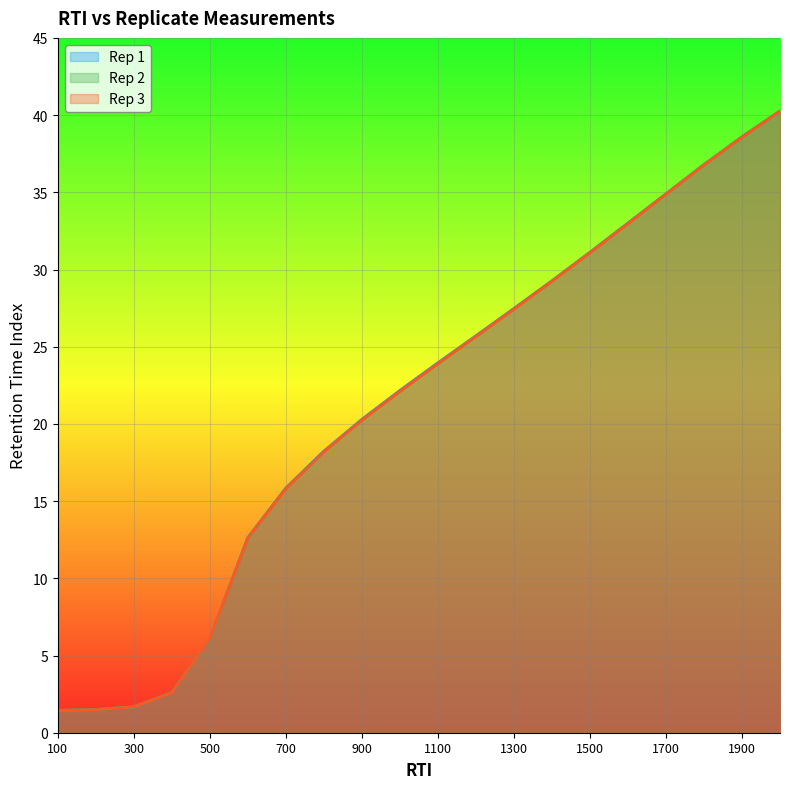

Between 700 and 1600, which is larger?

1600